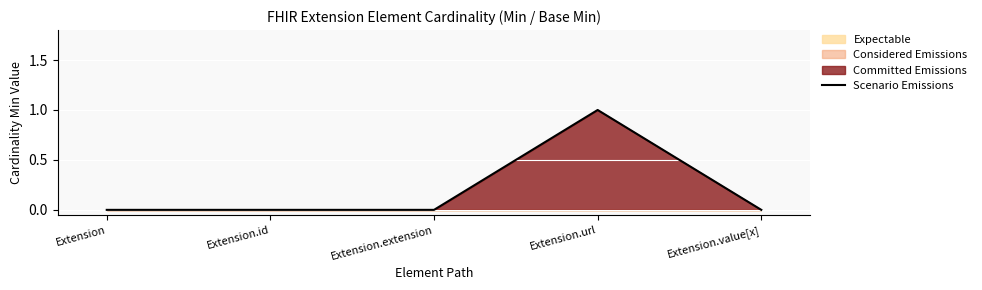

What is the difference between the values at Extension.value[x] and Extension.url?

1